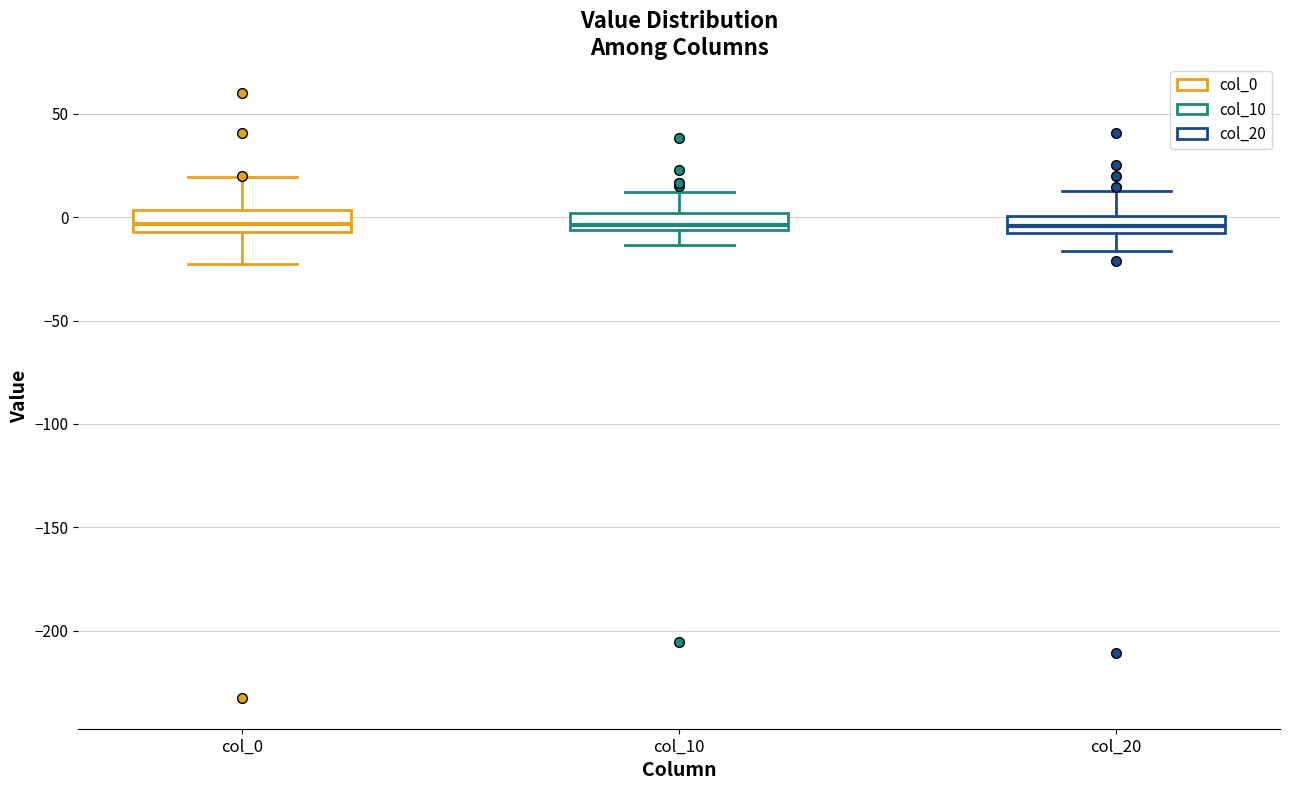

Where is the lower edge of the box for col_10 on the y-axis? The values are not printed on the chart, so give them approximately, as read against the axis.

-5